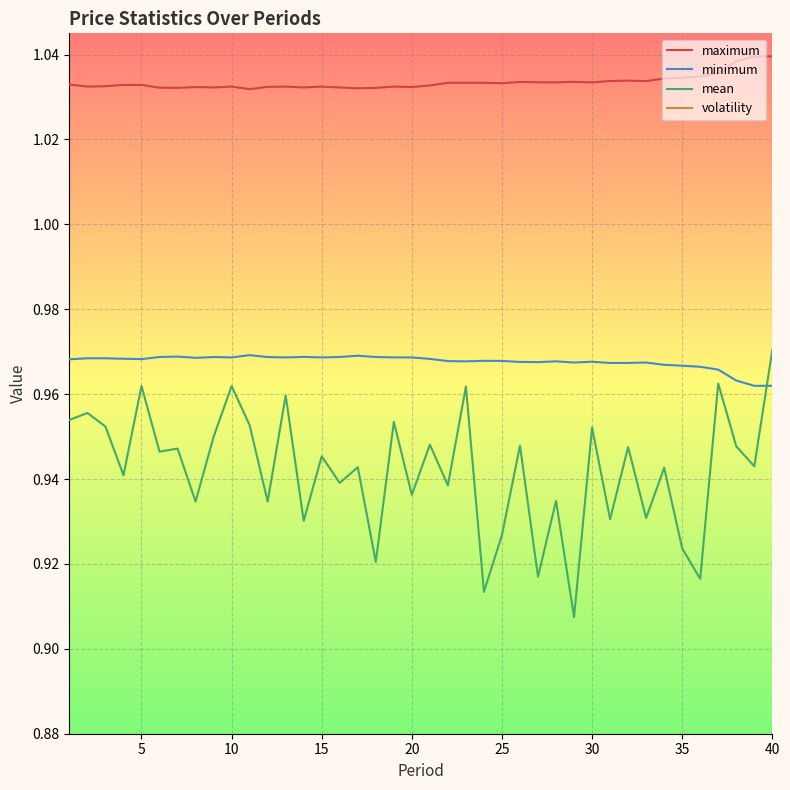

What is the average value of the maximum series?

1.0